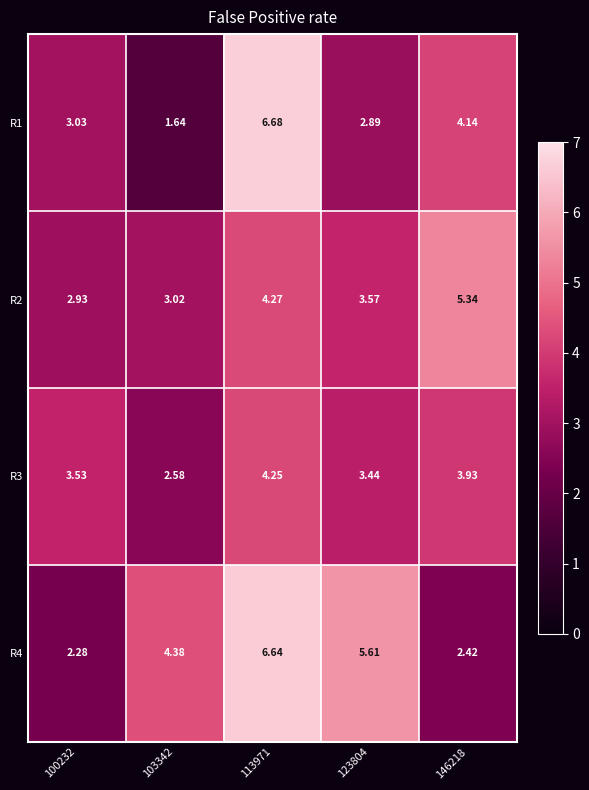

Is the value of R1 at 113971 greater than the value of R2 at 100232?

Yes